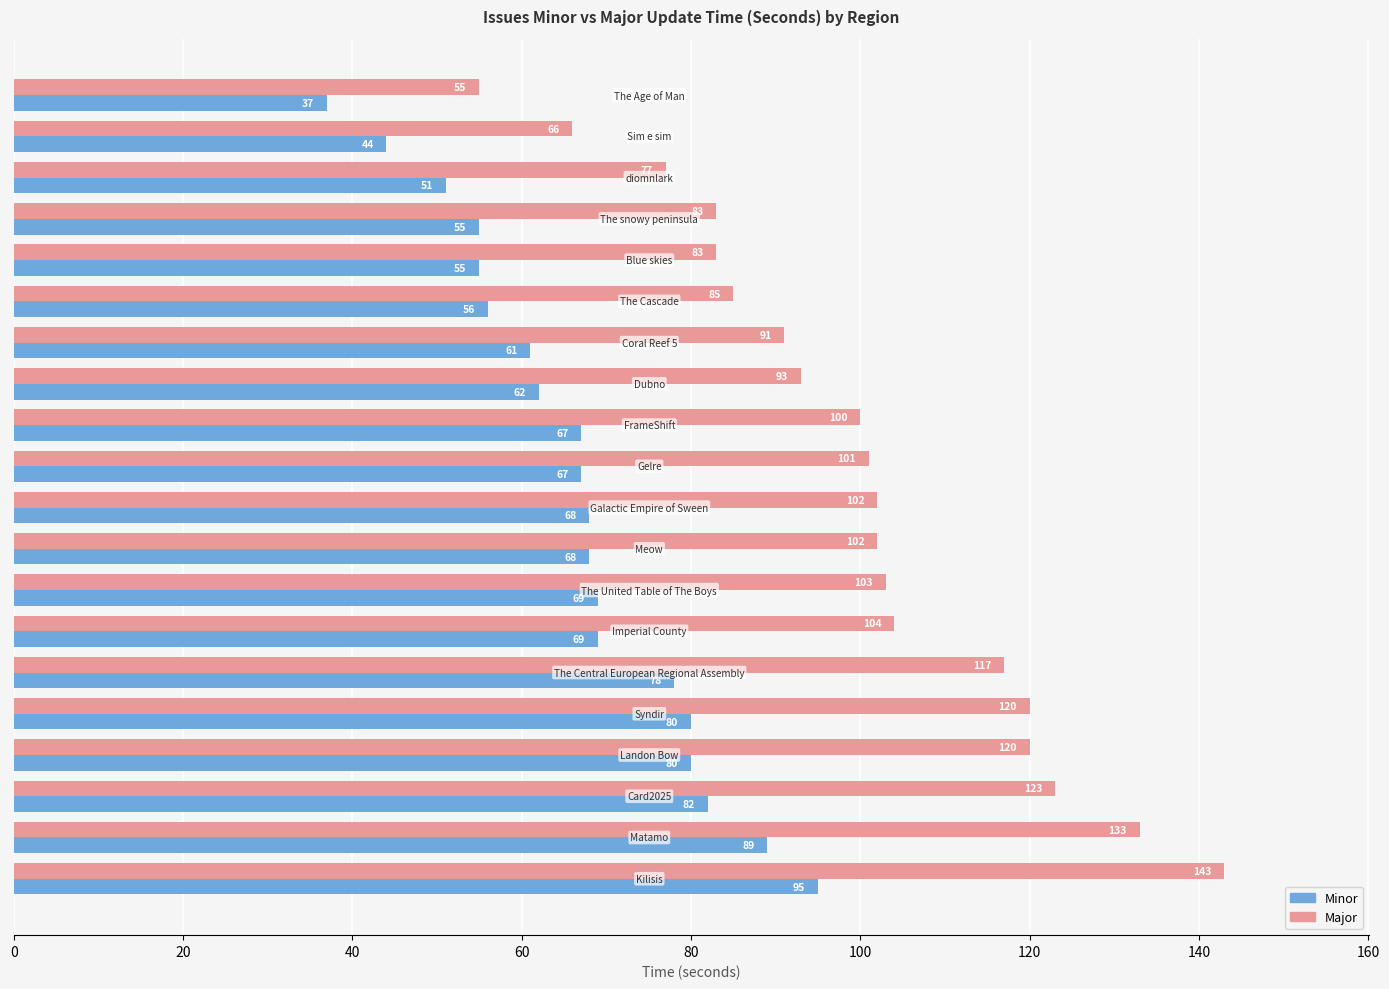

What is the smallest value displayed?

37